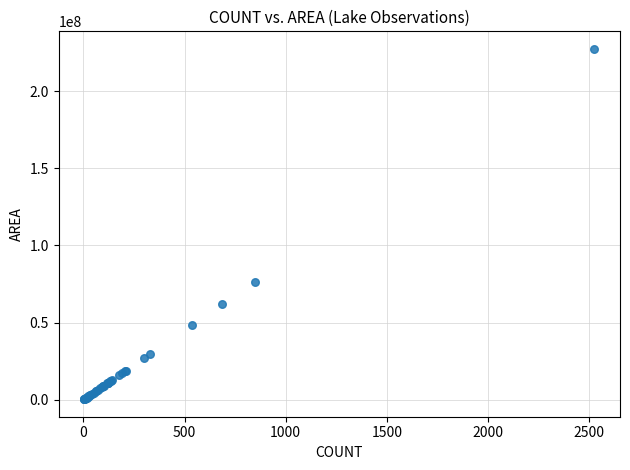

What Y value in the scatter plot is closest to 113850000?

76230000